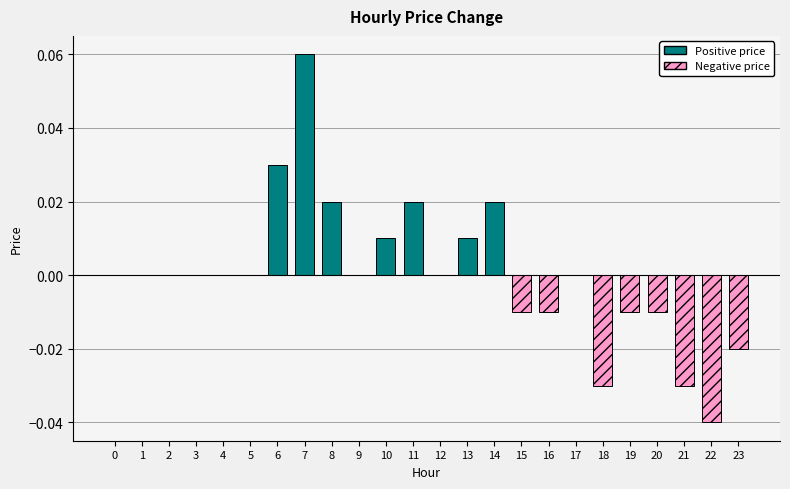

Which category has the highest value across all series?

7